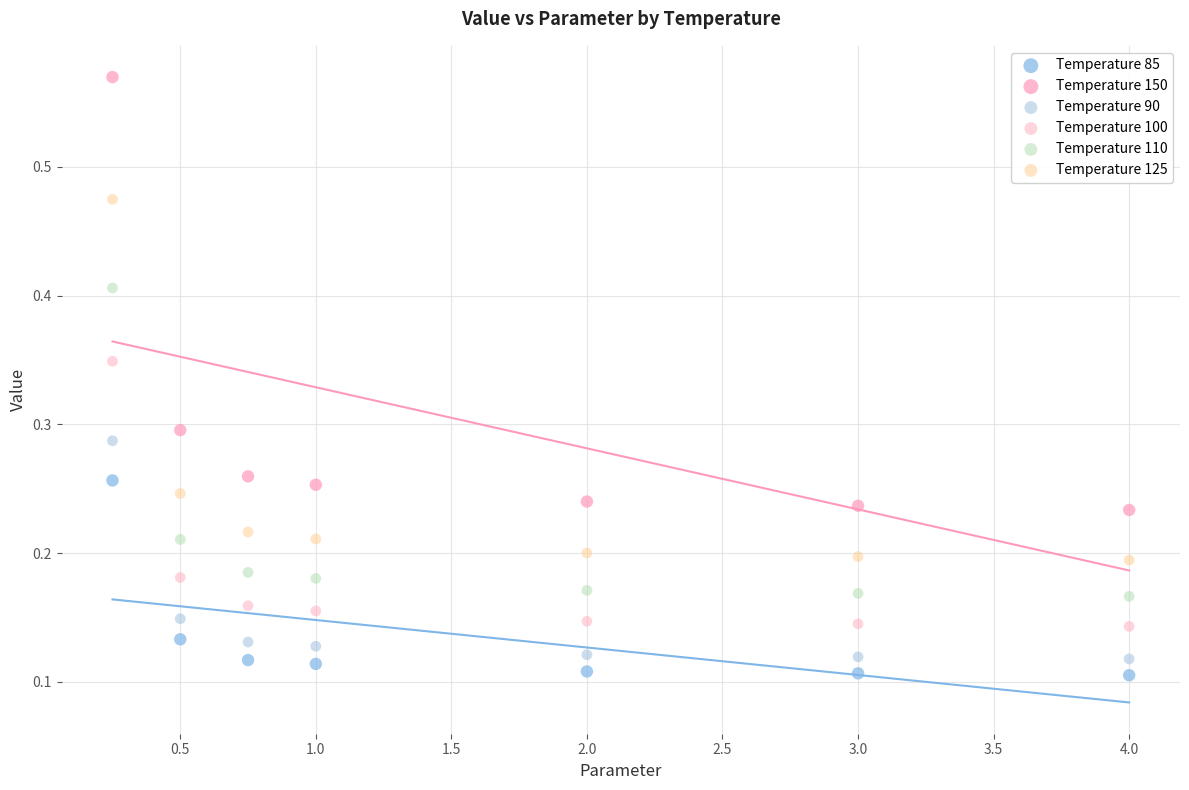

What are all the series names shown in the legend?

Temperature 85, Temperature 150, Temperature 90, Temperature 100, Temperature 110, Temperature 125